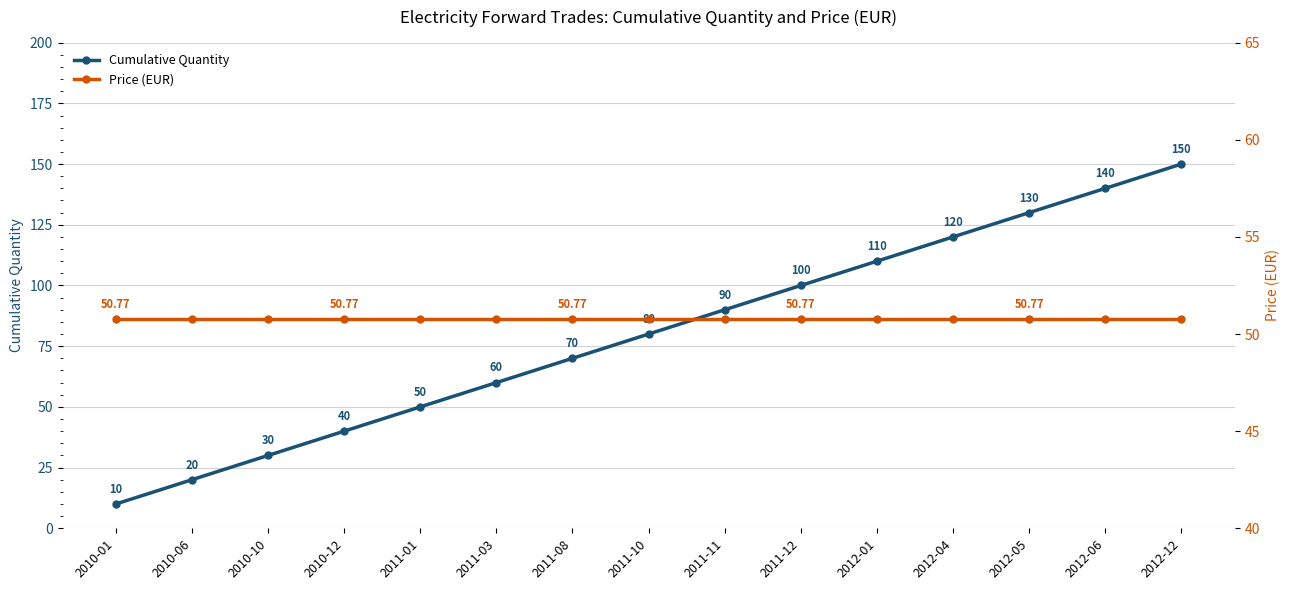

What is the difference between the Cumulative Quantity values at 2010-12 and 2012-04?

80